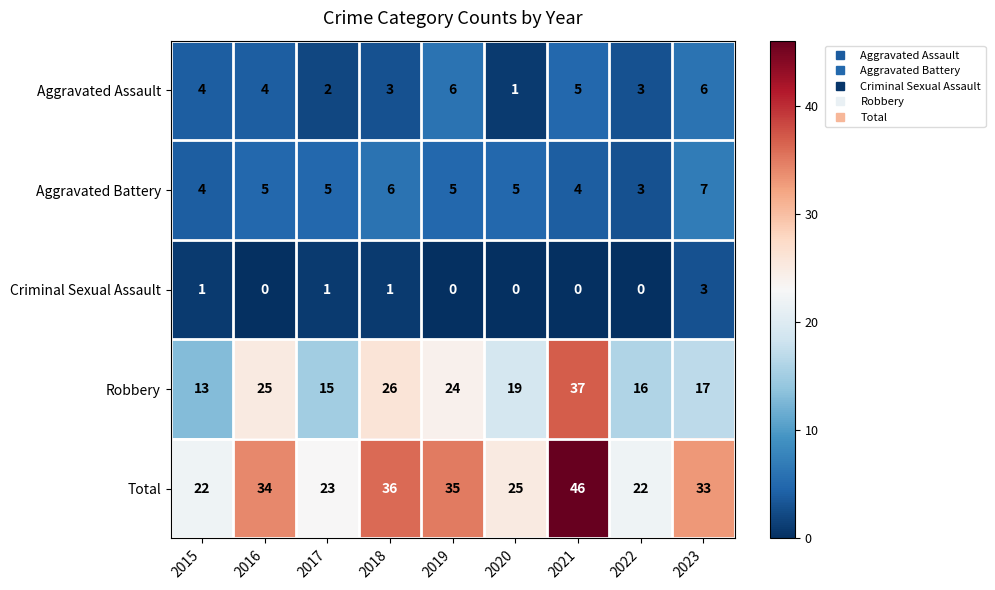

Read the Total value at 2017.

23